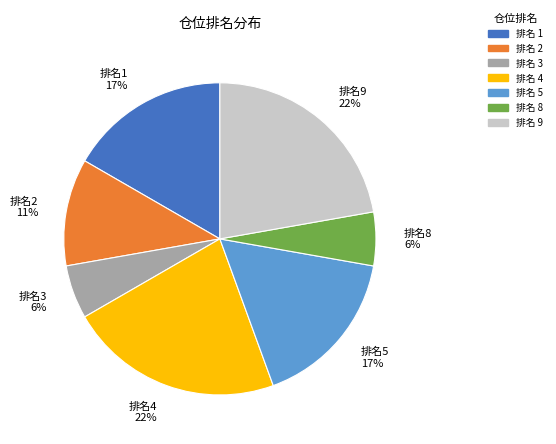

Is there a majority slice in this chart?

No